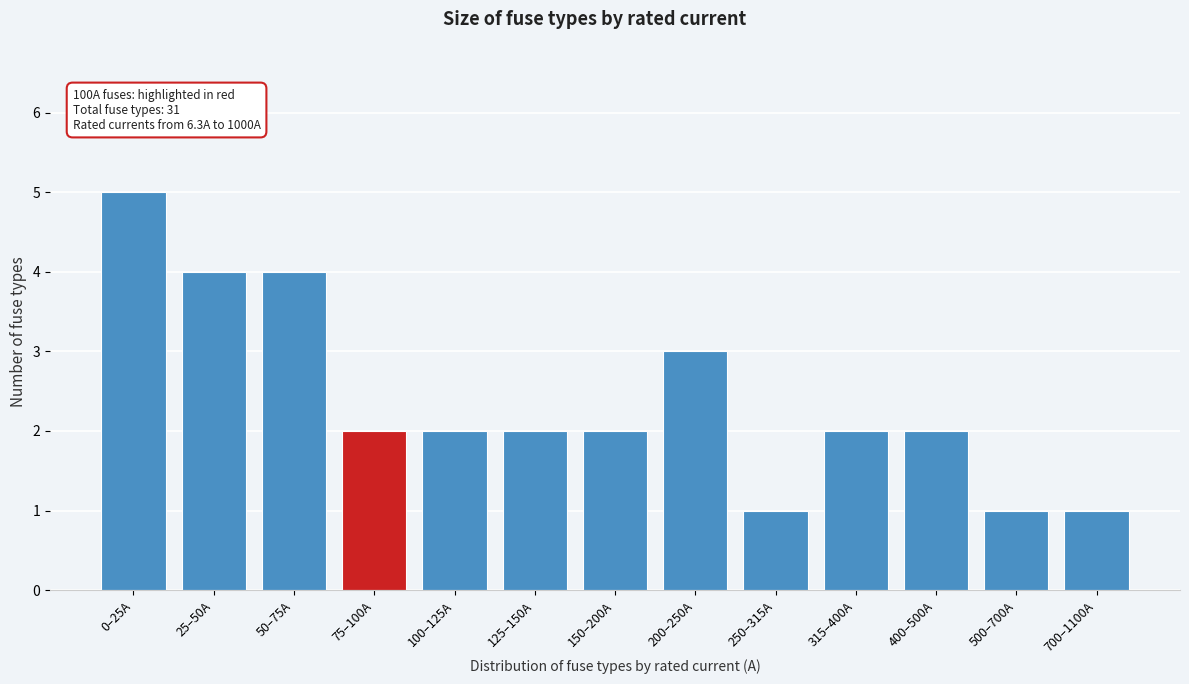

Reading left to right, list all the values displayed in this chart.

0–25A=5	25–50A=4	50–75A=4	75–100A=2	100–125A=2	125–150A=2	150–200A=2	200–250A=3	250–315A=1	315–400A=2	400–500A=2	500–700A=1	700–1100A=1